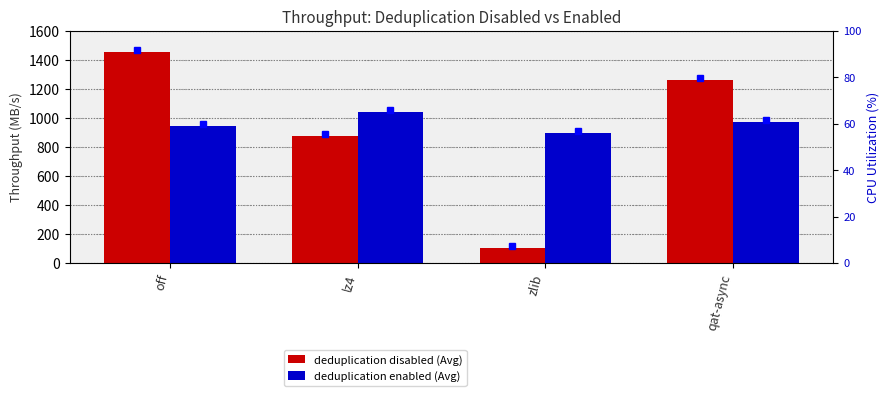

The value of deduplication enabled (Avg) at off is 943. True or false?

True